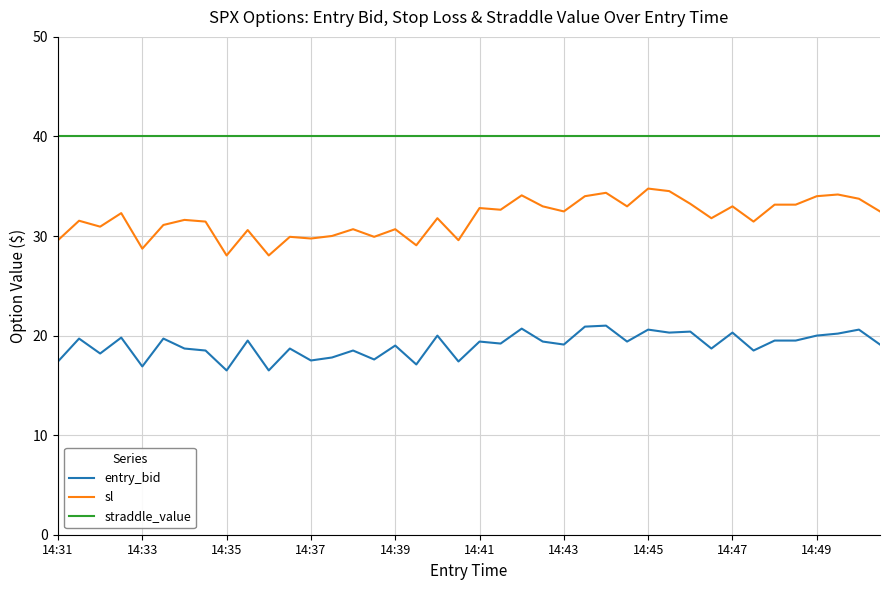

At how many categories does at least one series exceed 37?

40